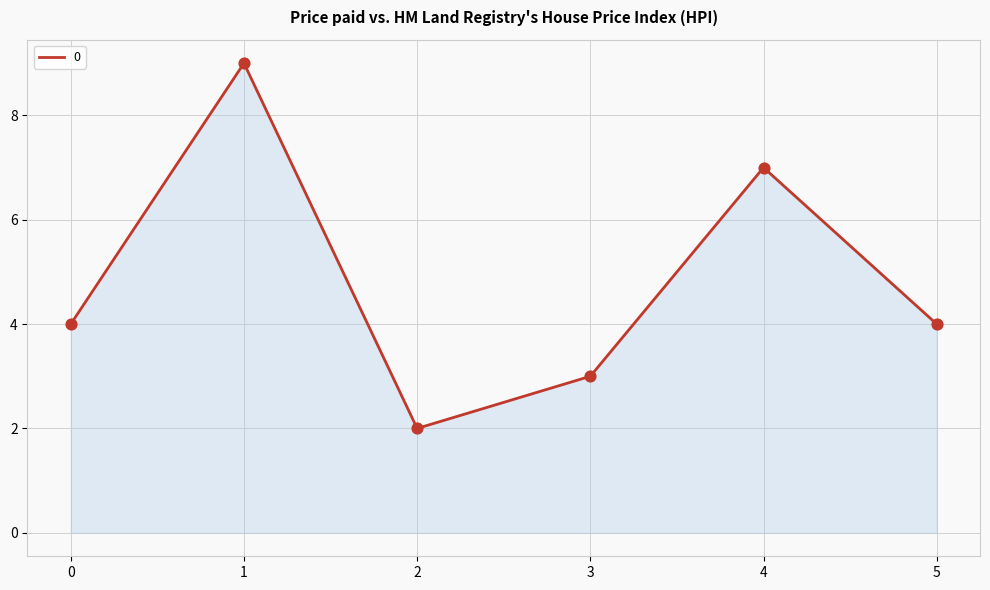

Which has a higher value, 3 or 4?

4